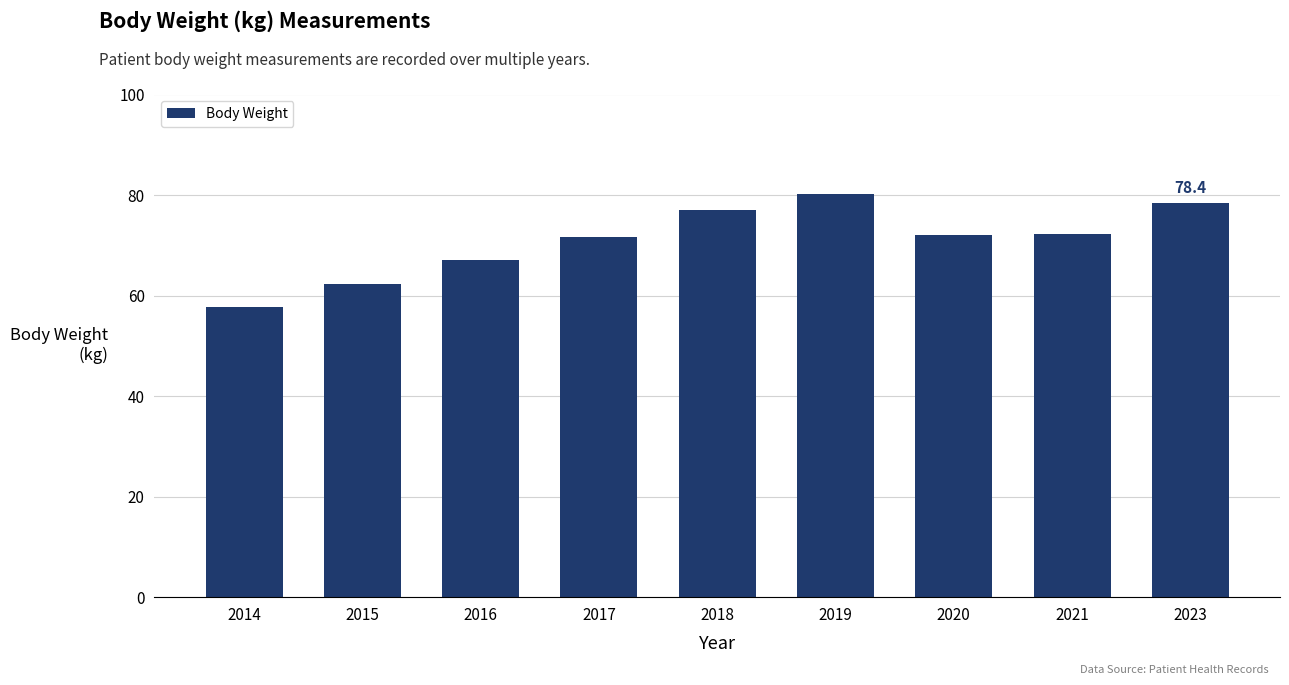

Count the number of data series in this chart.

1